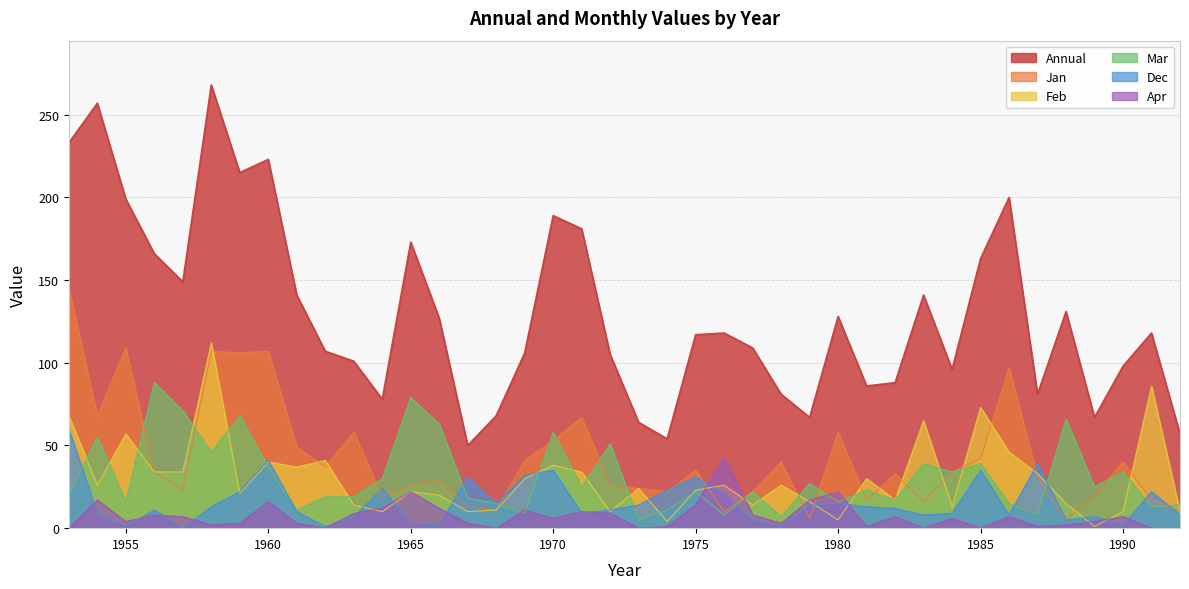

At which label does Annual first exceed 118?

1953